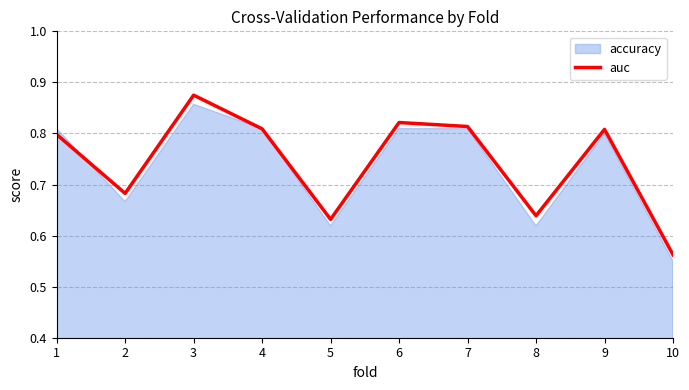

Which label corresponds to the largest value in the chart?

3